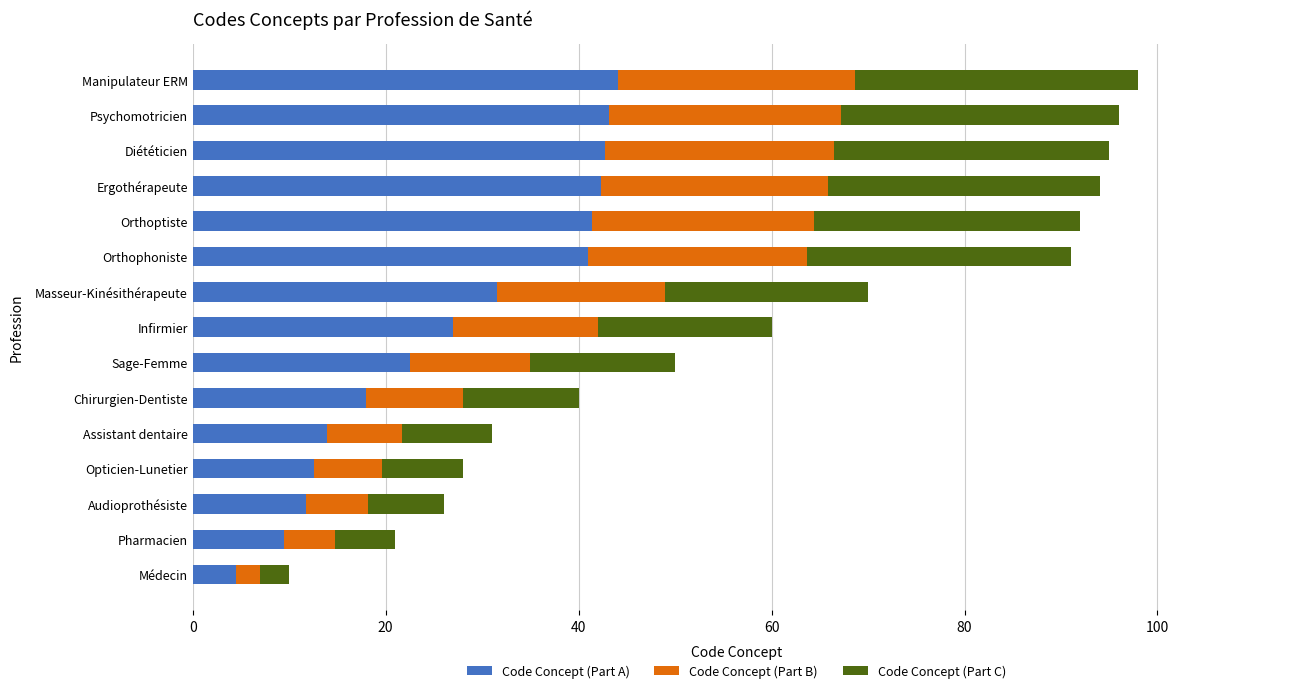

What is the total value across all series at Audioprothésiste?

26.0